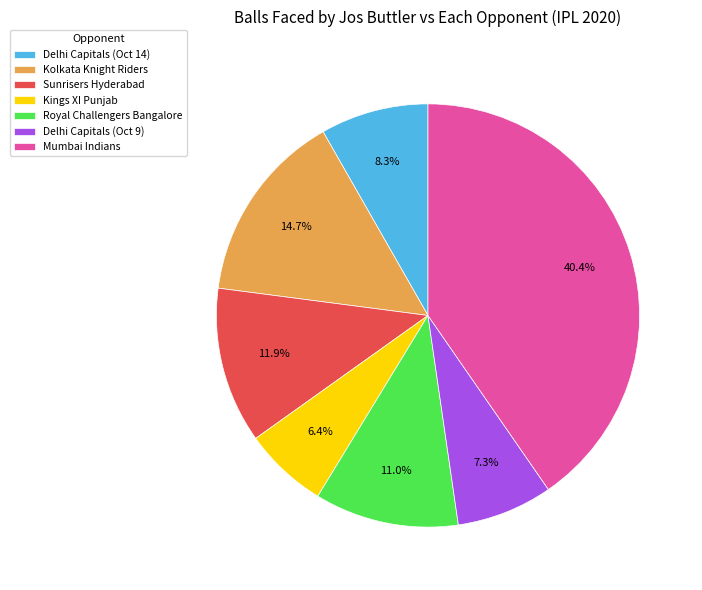

Which slice is the largest?

Mumbai Indians